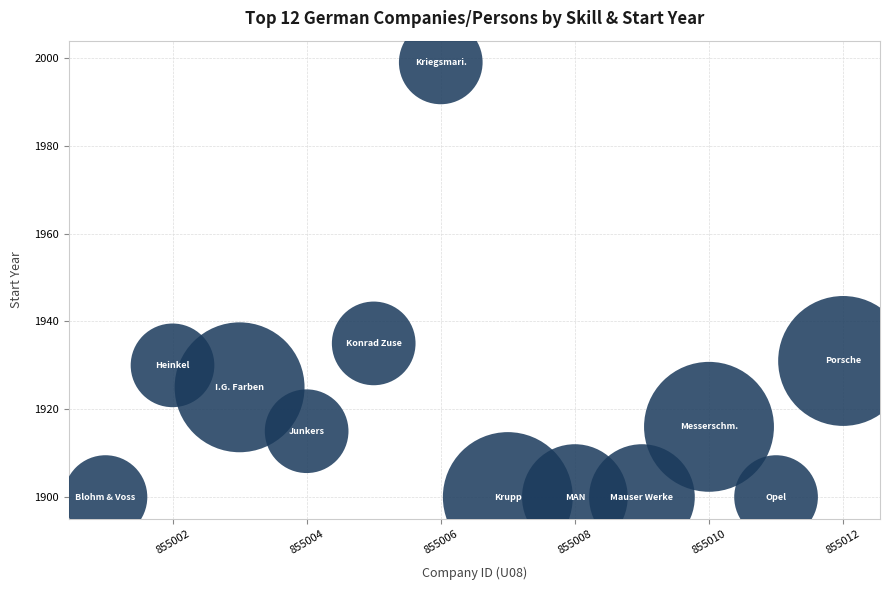

What Y value in the scatter plot is closest to 1949?

1935